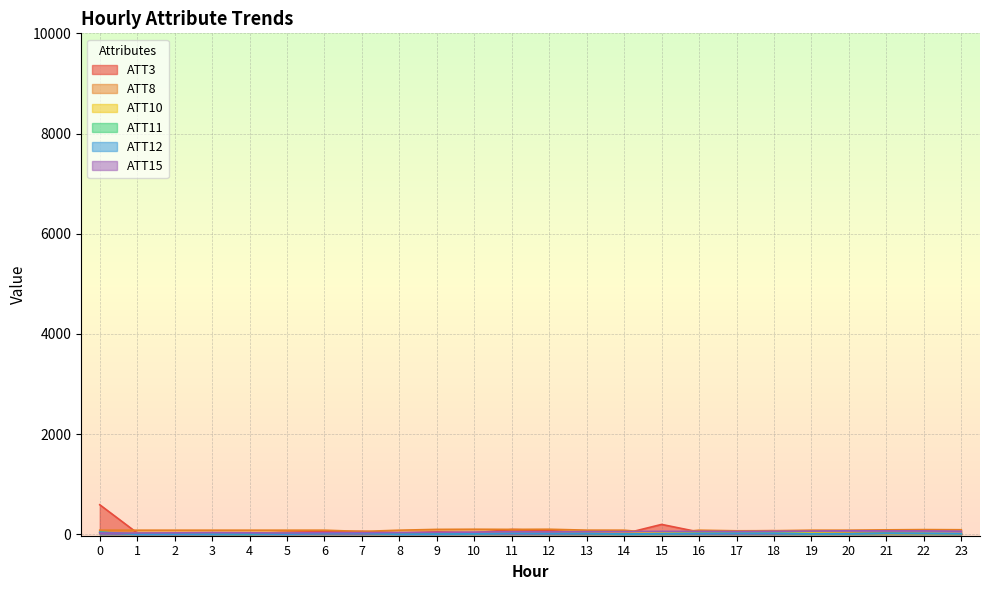

Does the chart display data point markers on the line(s)?

No